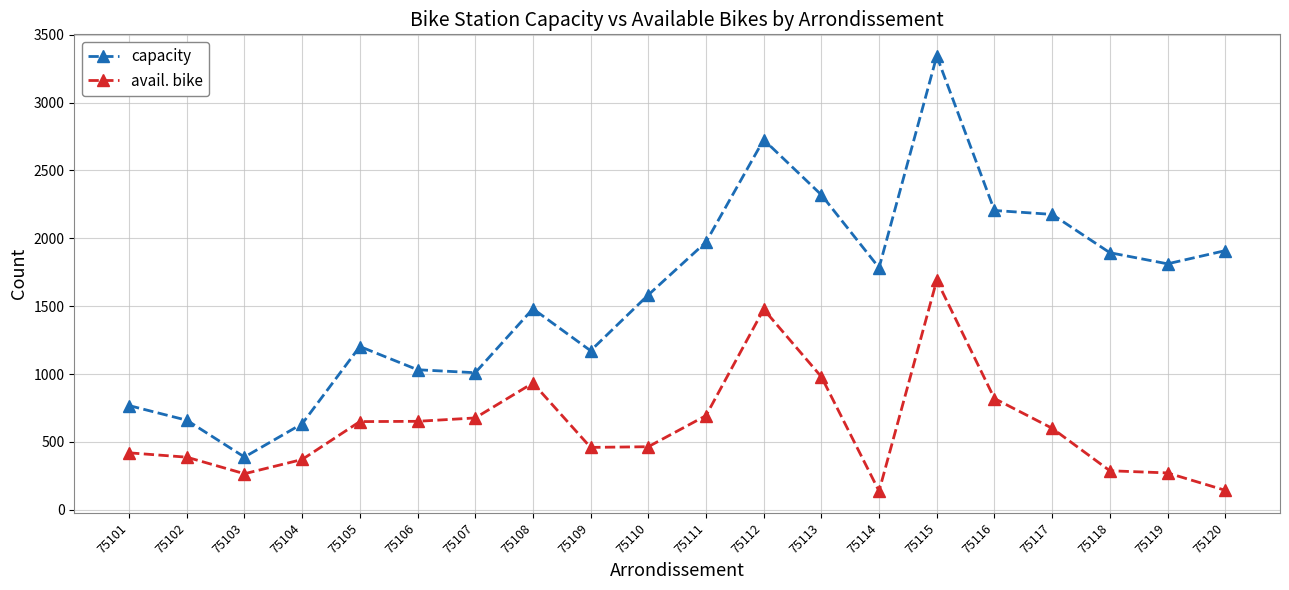

True or false: avail. bike and capacity intersect in this chart.

False